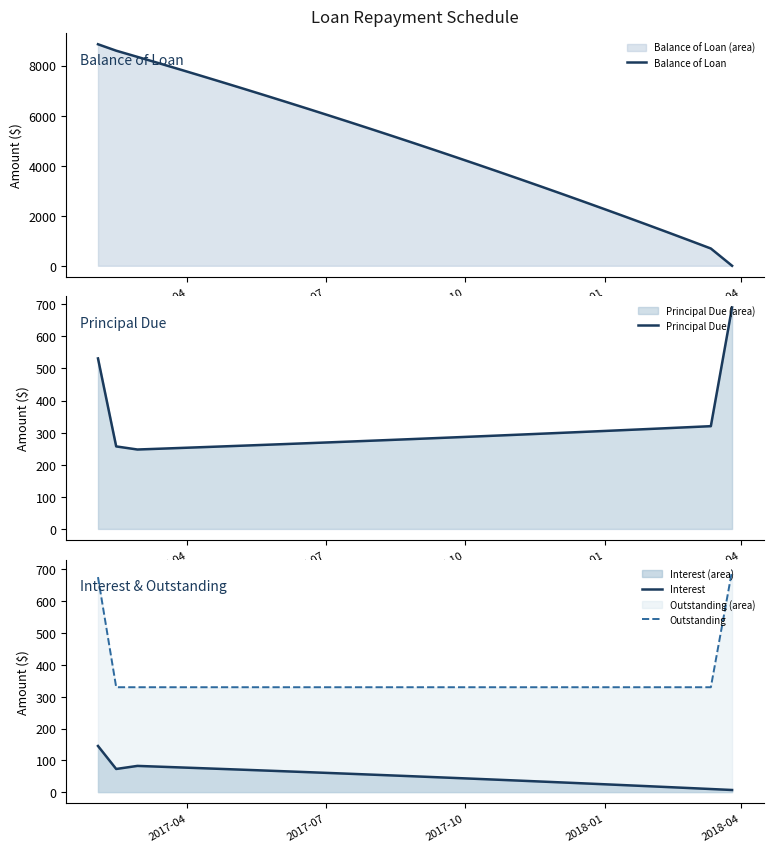

True or false: Interest and Outstanding intersect in this chart.

False